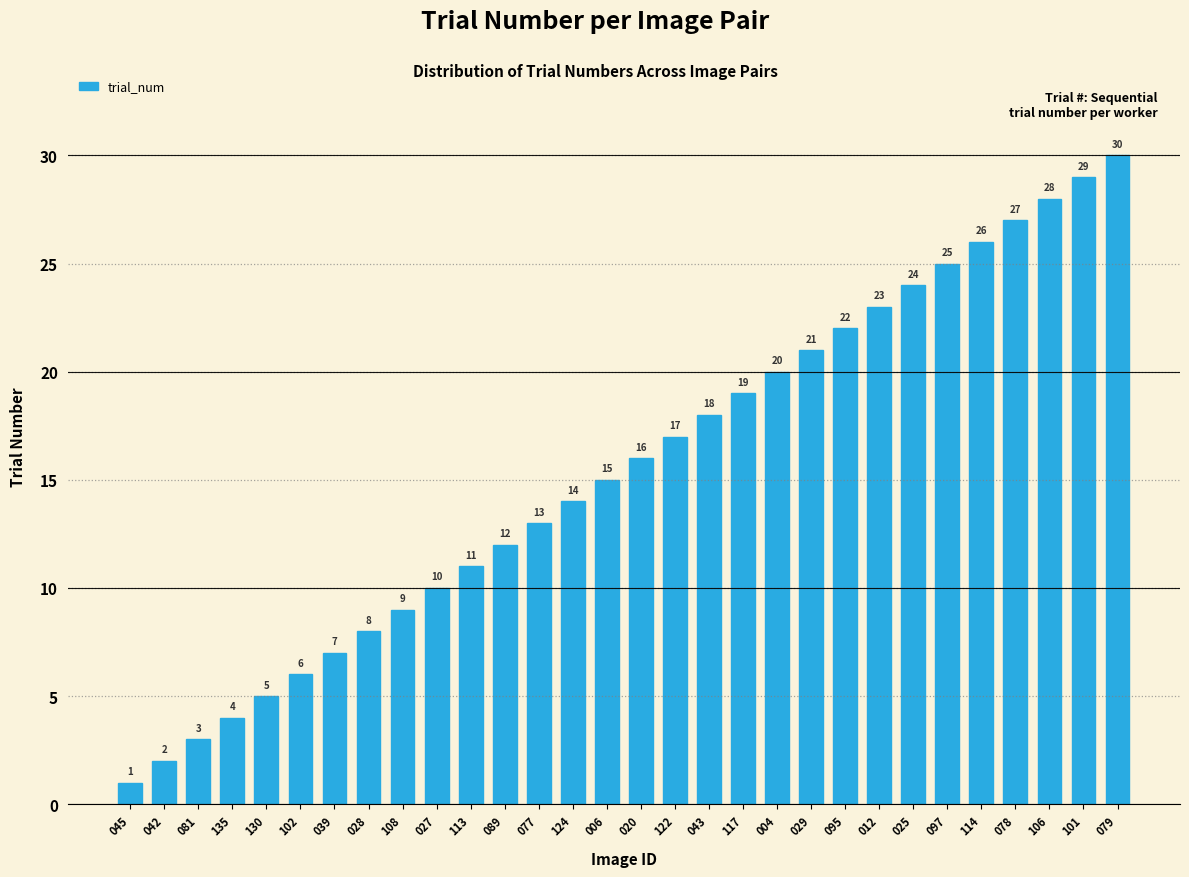

Reading left to right, what are all the values shown in this chart?

1	2	3	4	5	6	7	8	9	10	11	12	13	14	15	16	17	18	19	20	21	22	23	24	25	26	27	28	29	30